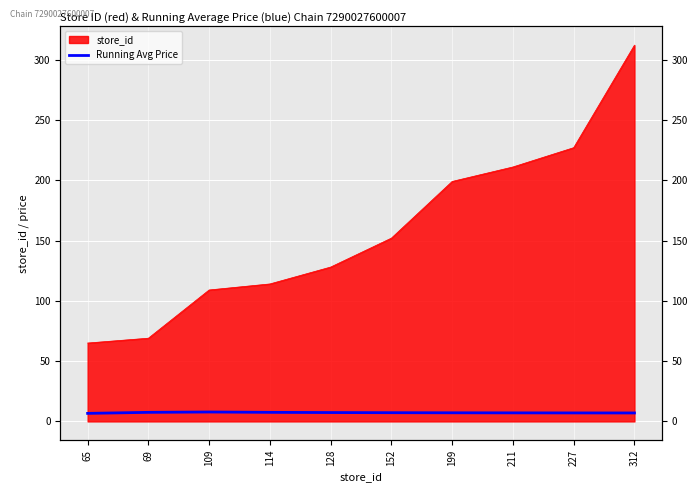

What is the smallest value displayed?

6.7